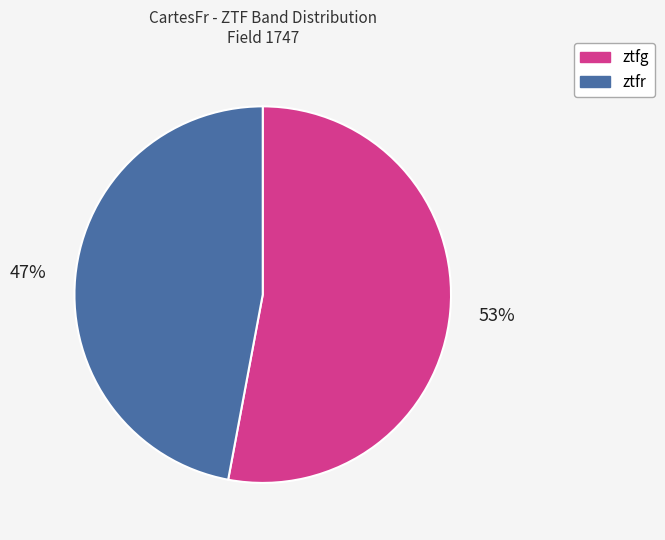

What percentage is the ztfr slice, to the nearest percent?

47%